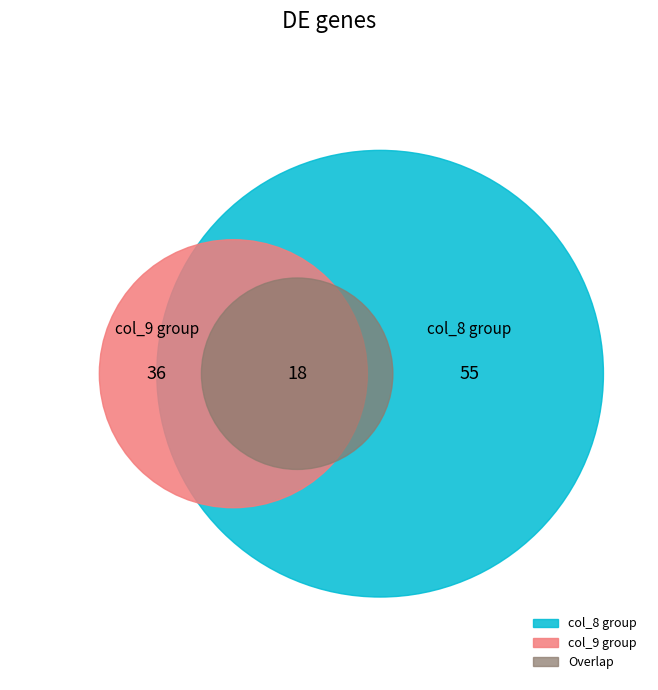

Is it true that col_6 is 0% of the pie?

True